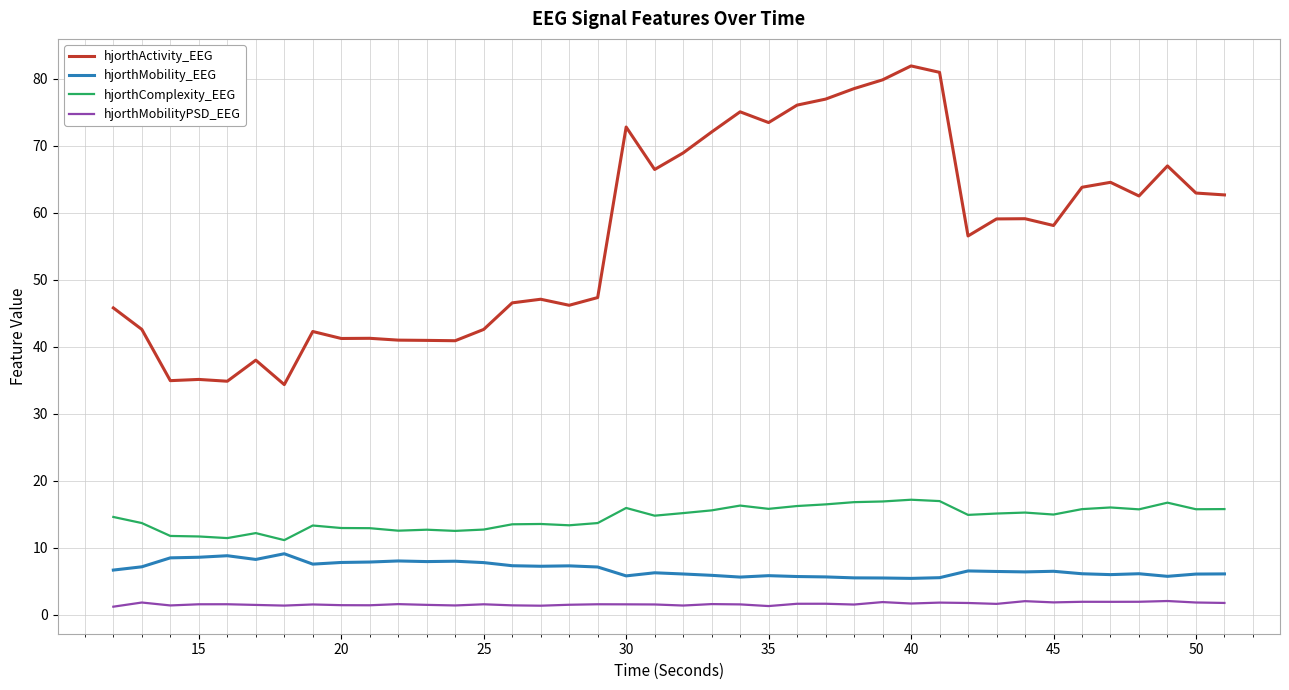

At how many categories does at least one series exceed 4?

40